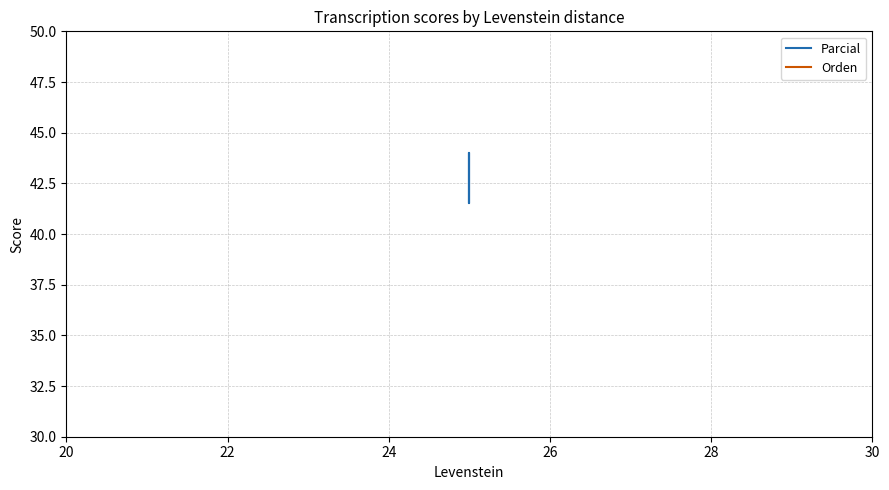

True or false: Orden has more than 2 interior local peaks.

False